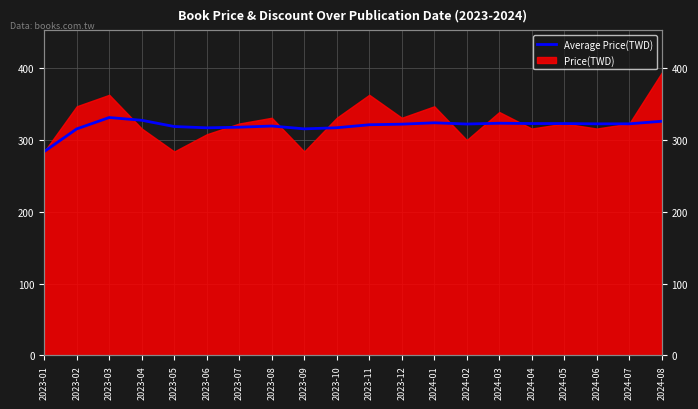

Between 2023-11 and 2024-08, which is larger?

2024-08